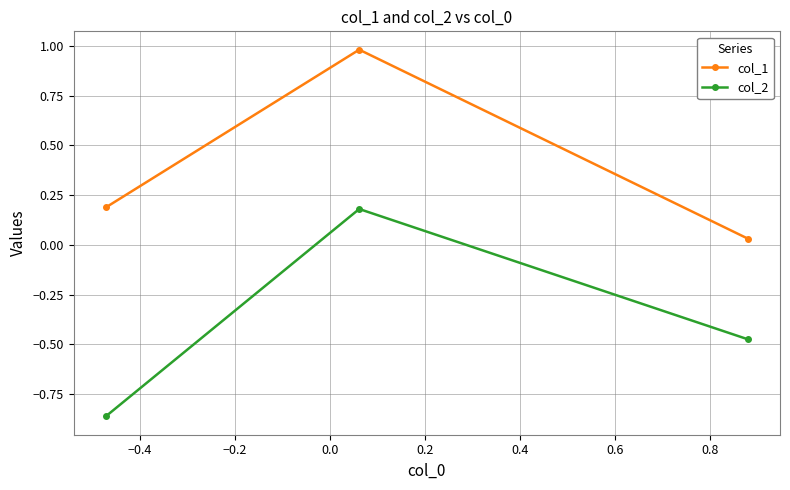

How many values in the col_2 series exceed 0?

1